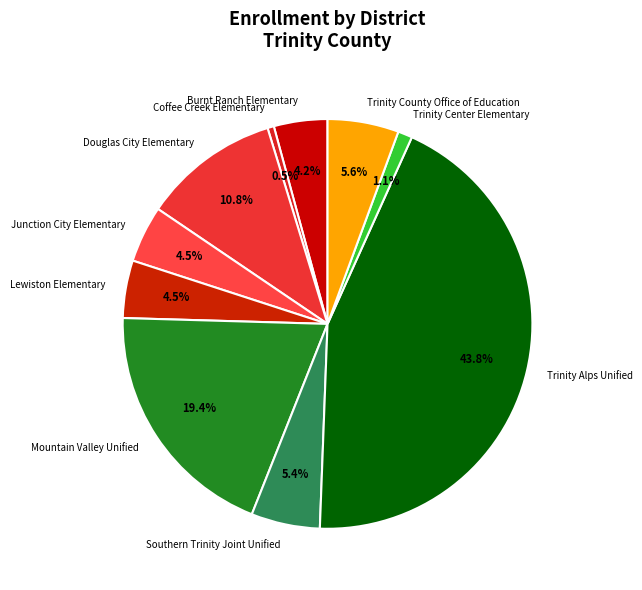

To the nearest percent, what percentage of the pie is Trinity Center Elementary?

1%